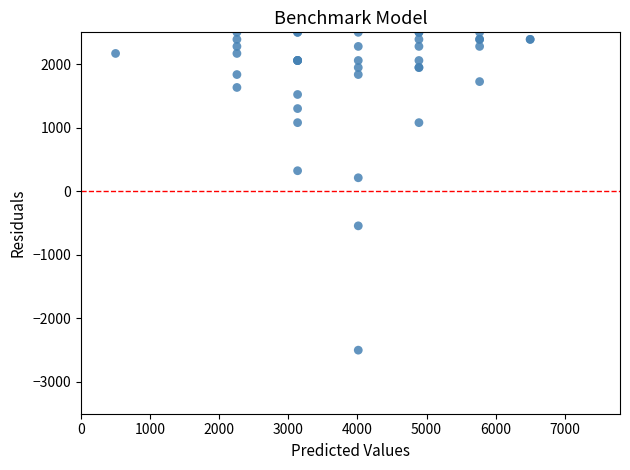

What Y value in the scatter plot is closest to 0?

212.2